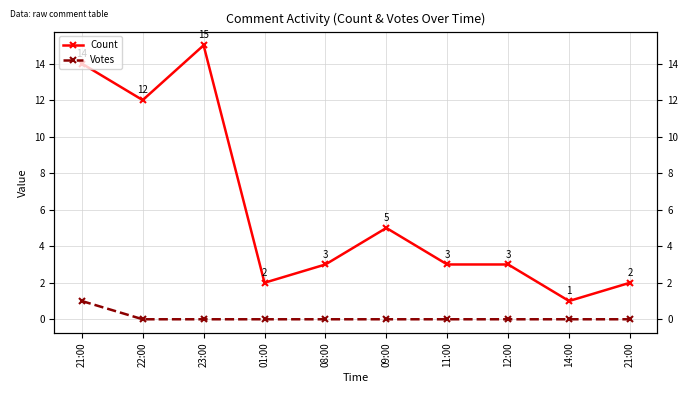

Reading left to right, transcribe all the data shown in this chart.

Count: 21:00=14	22:00=12	23:00=15	01:00=2	08:00=3	09:00=5	11:00=3	12:00=3	14:00=1	21:00=2
Votes: 21:00=1	22:00=0	23:00=0	01:00=0	08:00=0	09:00=0	11:00=0	12:00=0	14:00=0	21:00=0